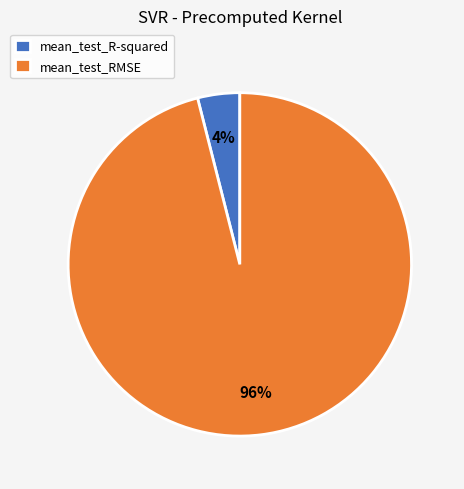

To the nearest percent, what is the difference between the largest and smallest slice percentages?

92%